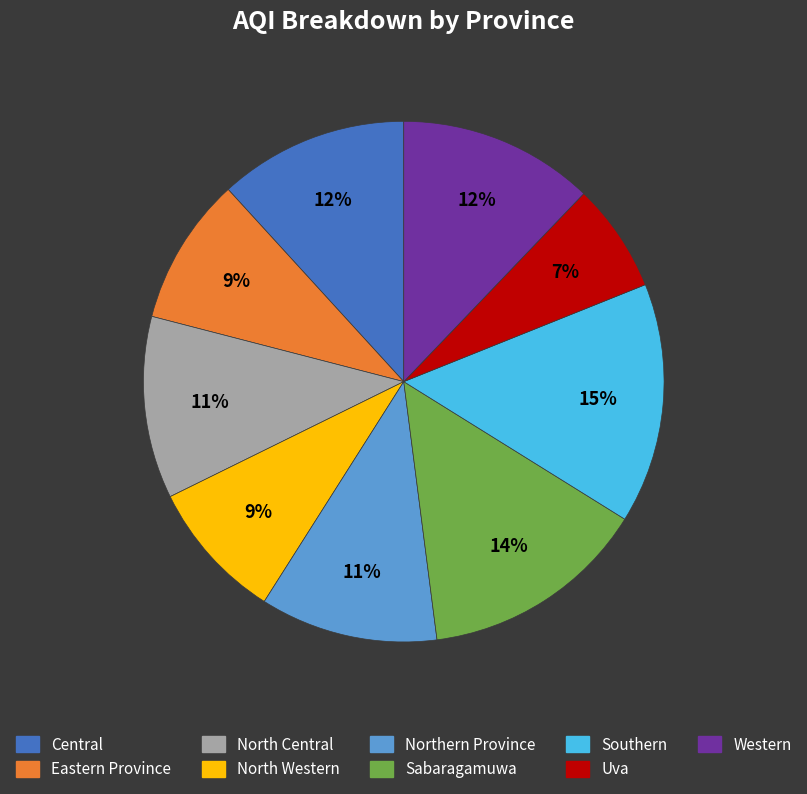

Which category has the biggest portion of the pie?

Southern